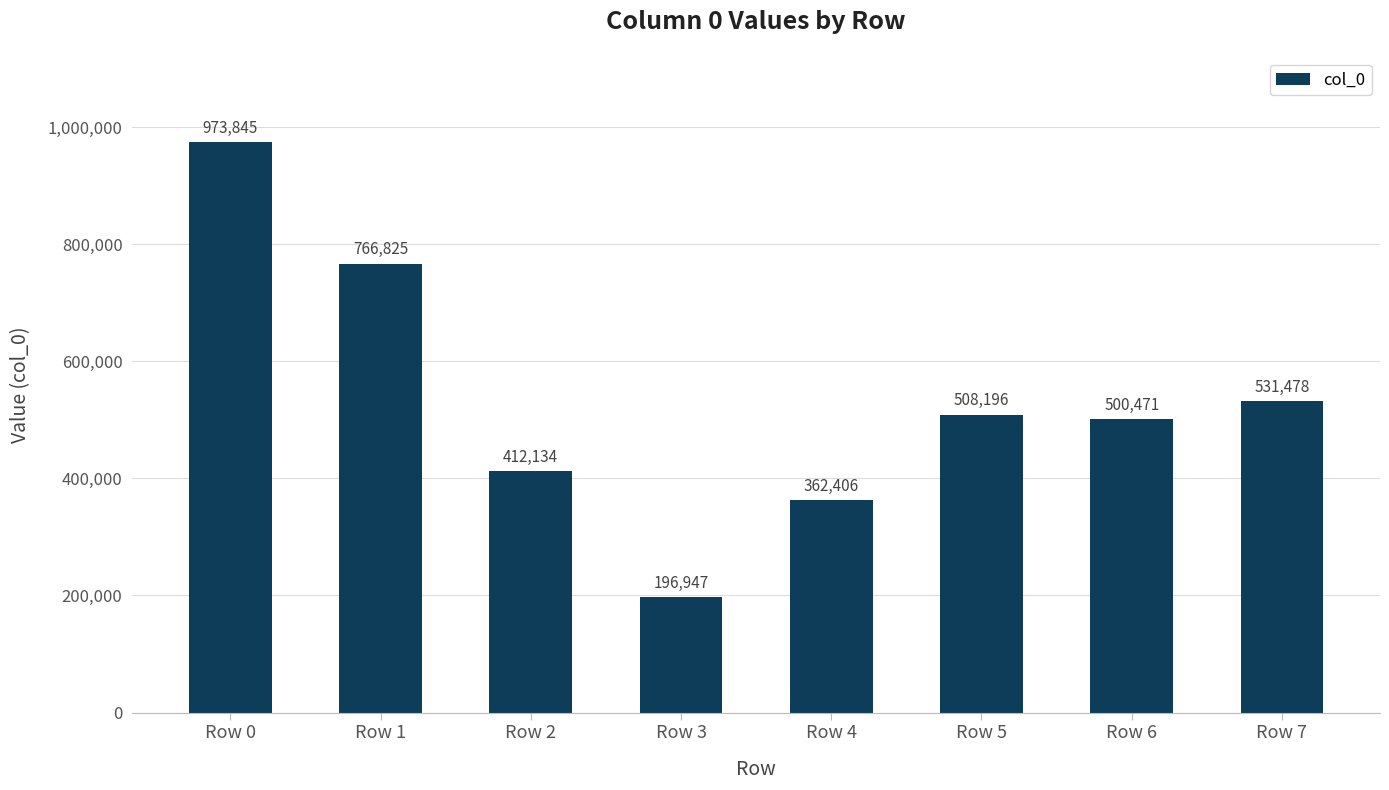

How many series are shown in this chart?

1